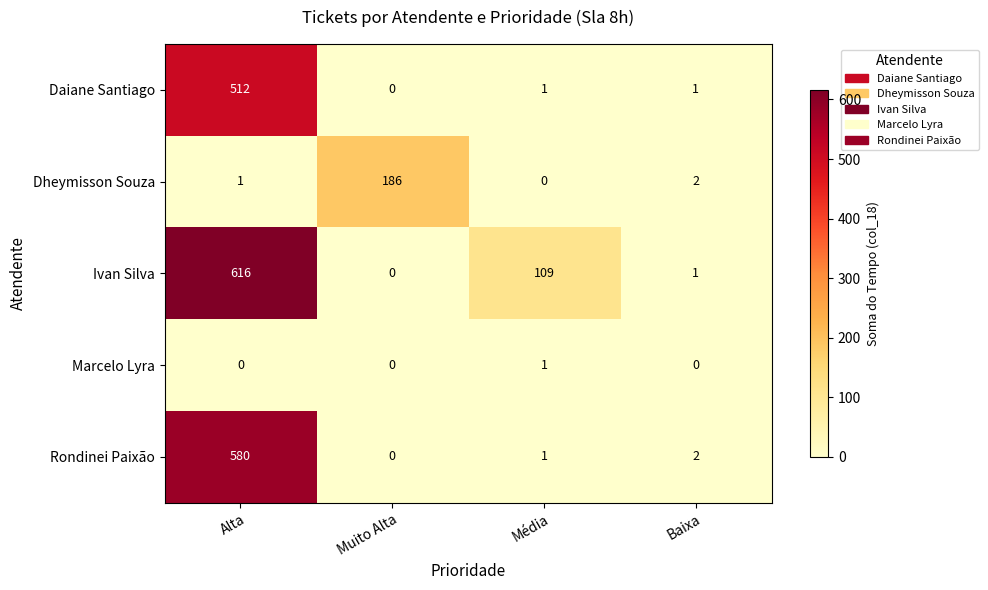

Reading left to right, transcribe all the data shown in this chart.

Daiane Santiago: 512	0	1	1
Dheymisson Souza: 1	186	0	2
Ivan Silva: 616	0	109	1
Marcelo Lyra: 0	0	1	0
Rondinei Paixão: 580	0	1	2